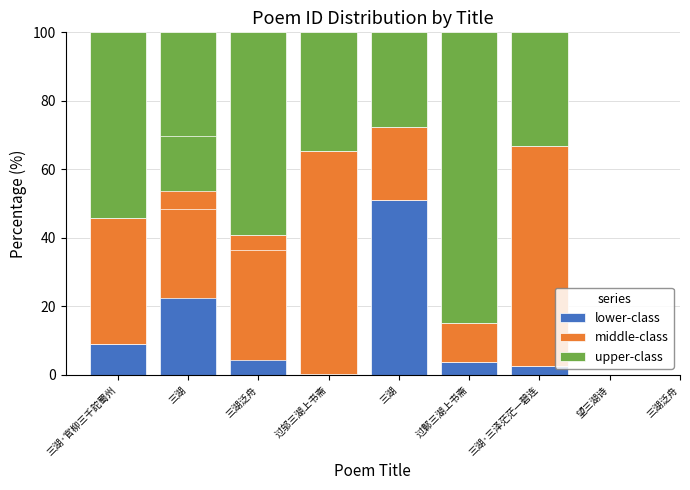

The upper-class series shows 59.2 at 三湖泛舟. True or false?

True